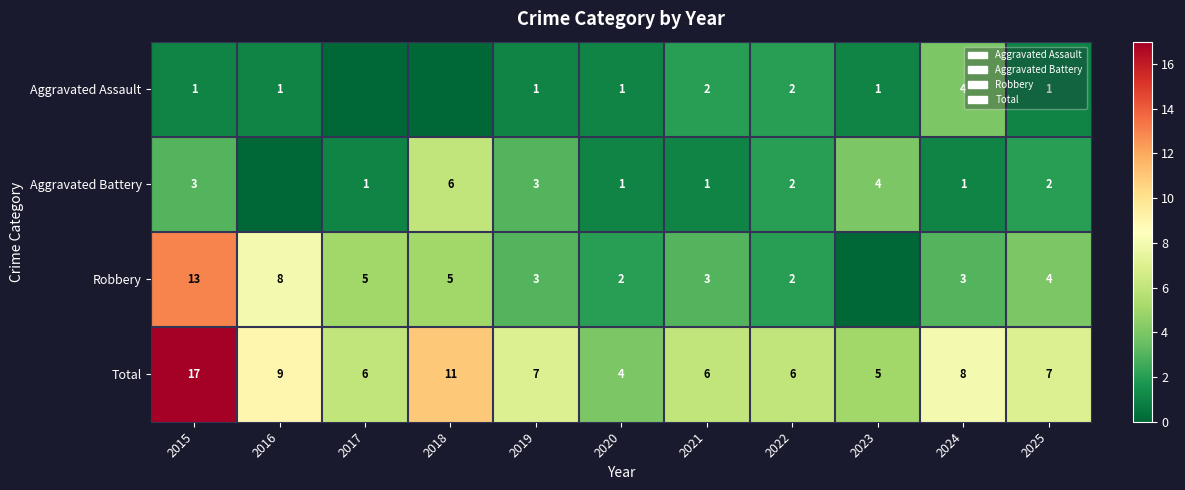

Where does the Total series first go above 7?

2015